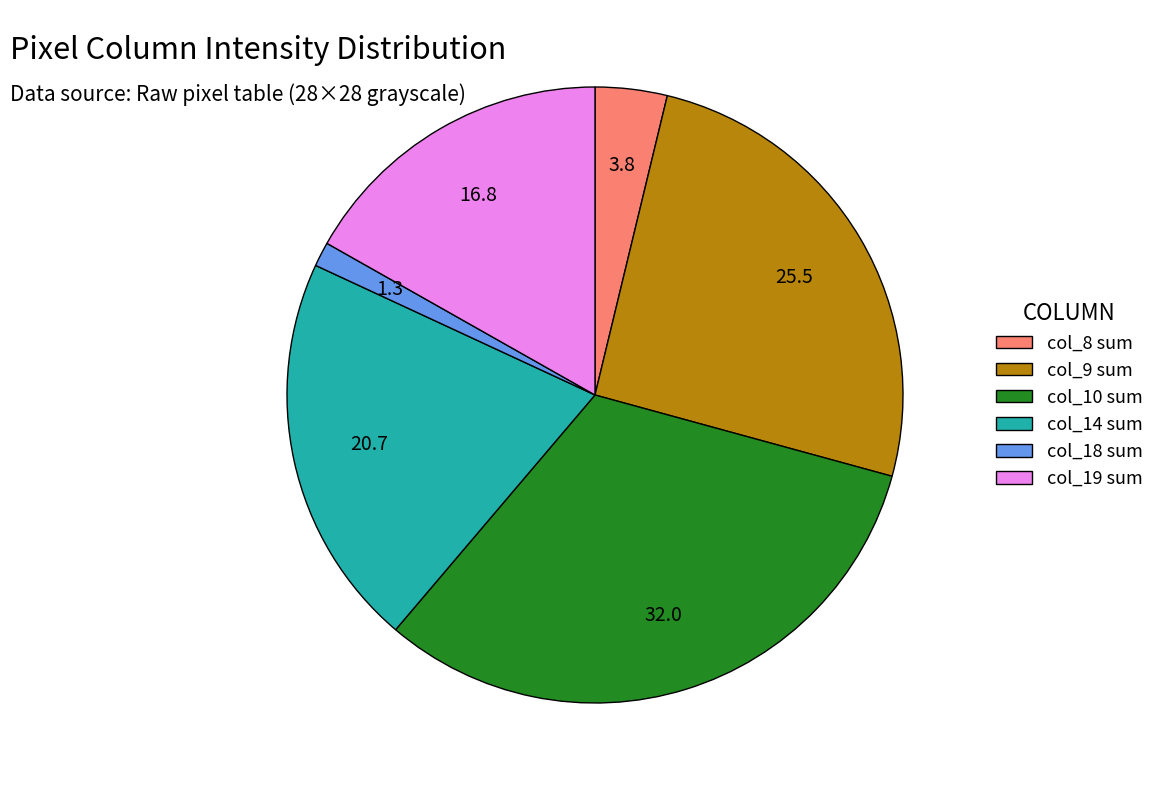

Approximately how many times larger is the value at col_9 sum compared to col_19 sum?

1.5